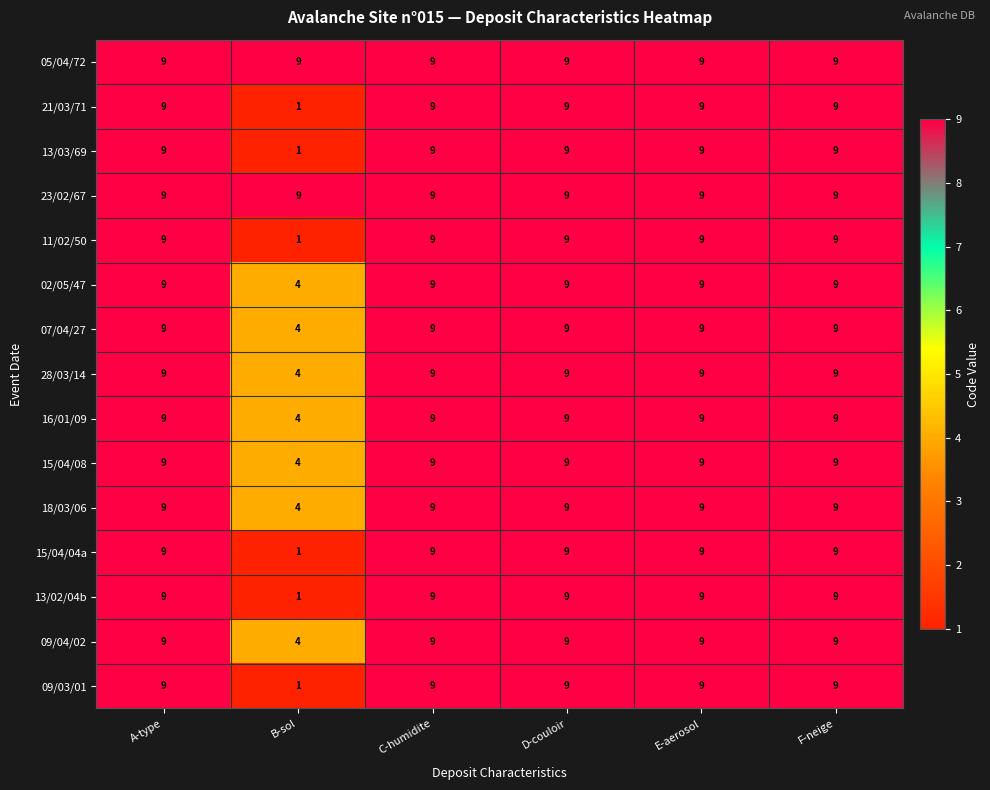

True or false: 05/04/72 has a value of 5 at A-type.

False